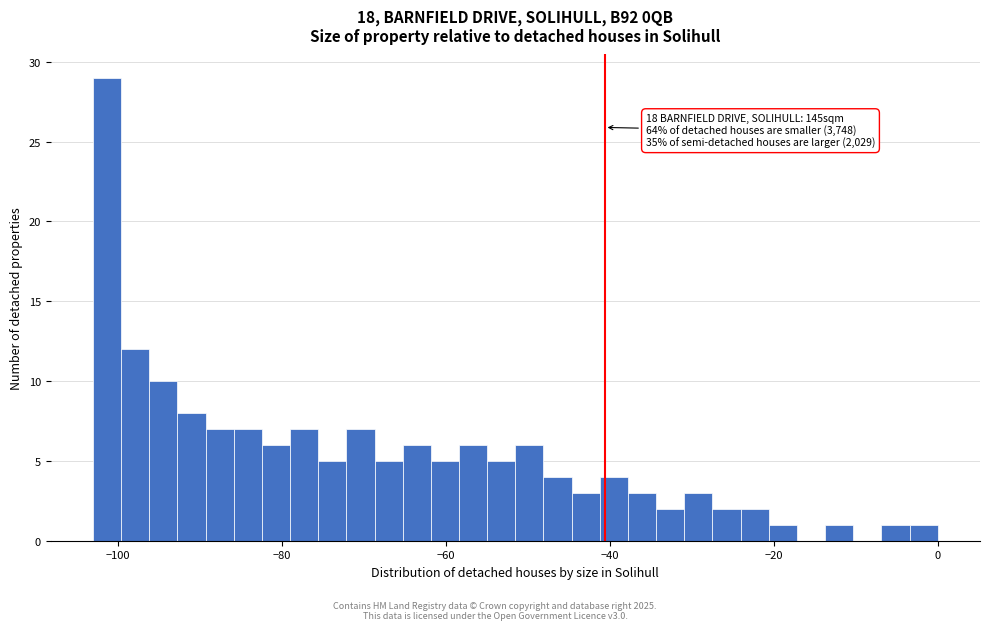

Read against the x-axis, roughly where is the centre of the tallest bar?

-102